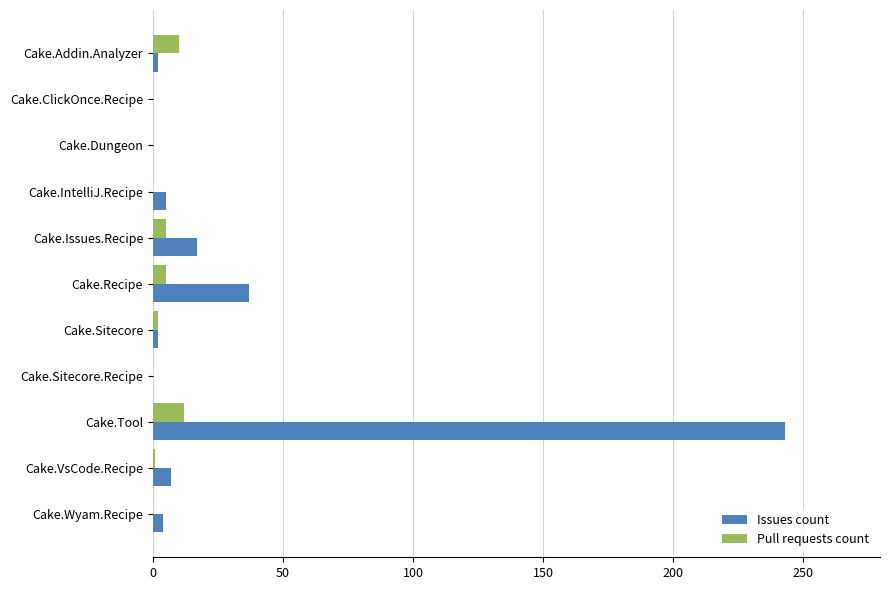

What is the sum of all Issues count values?

317